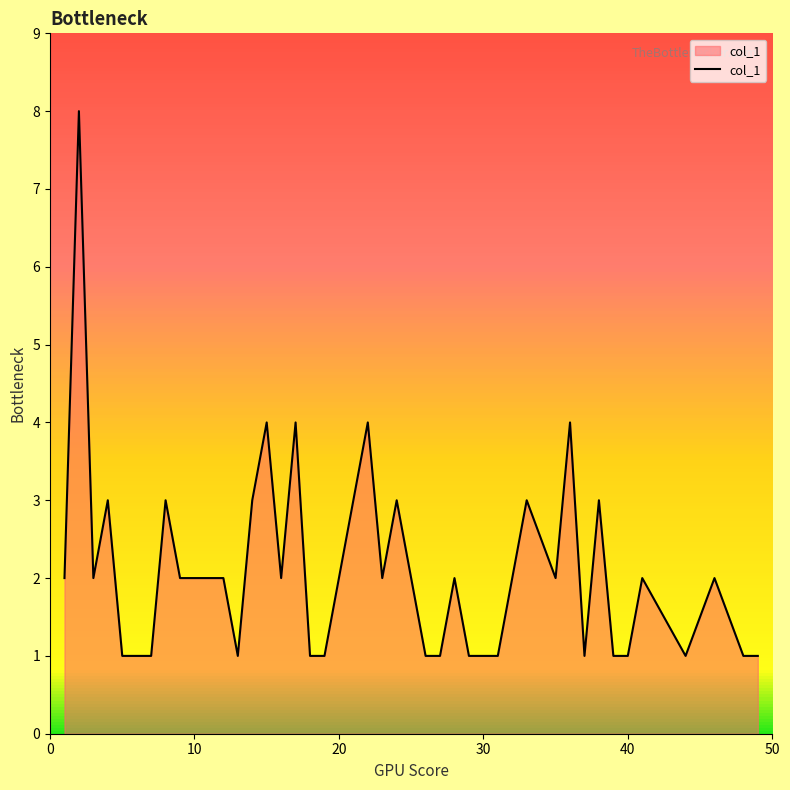

What is the difference between the maximum and minimum values?

7